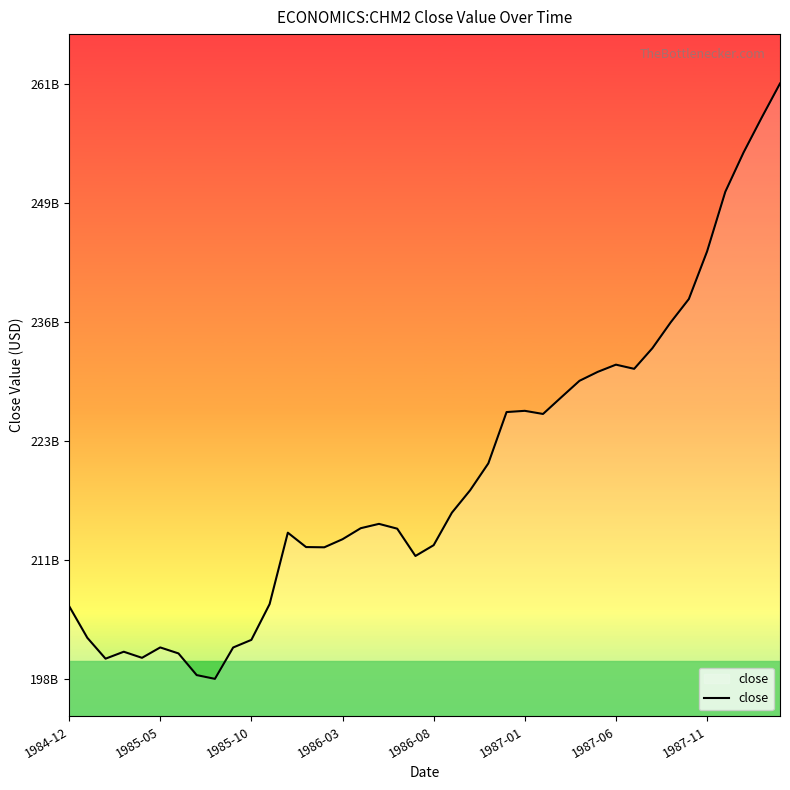

Does the chart display data point markers on the line(s)?

No